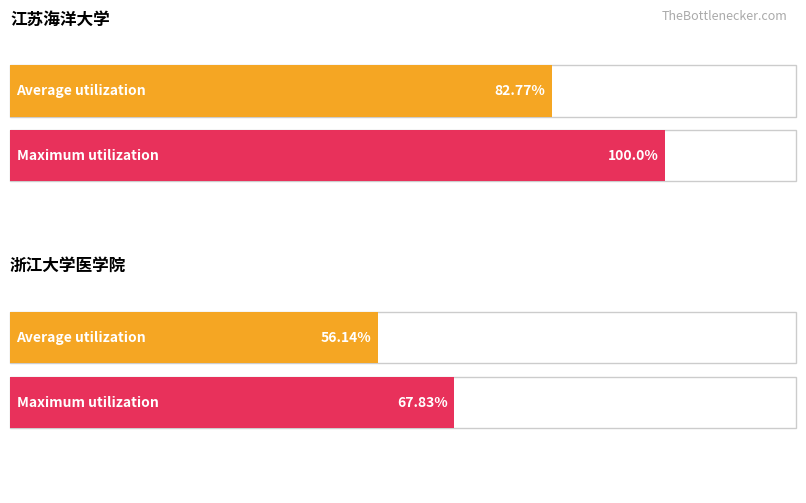

Reading left to right, extract all data points from this chart.

Average utilization: 江苏海洋大学=82.8	浙江大学医学院=56.1
Maximum utilization: 江苏海洋大学=100.0	浙江大学医学院=67.8